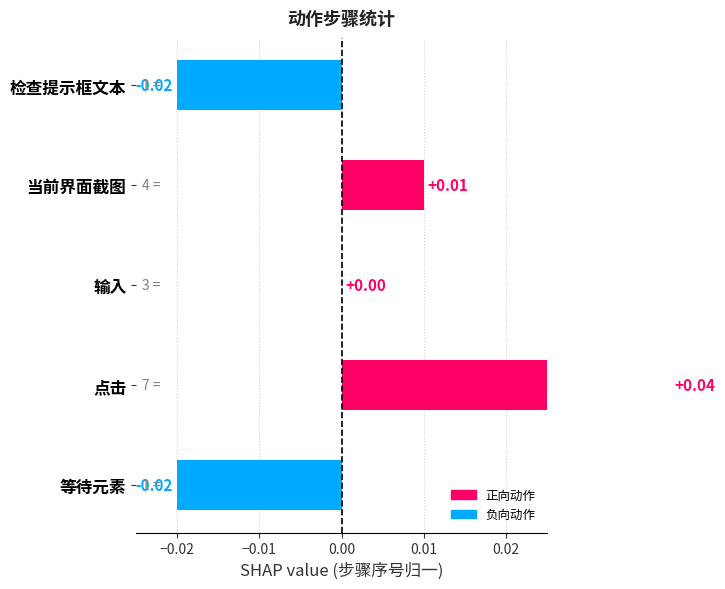

How many positive values are there?

2